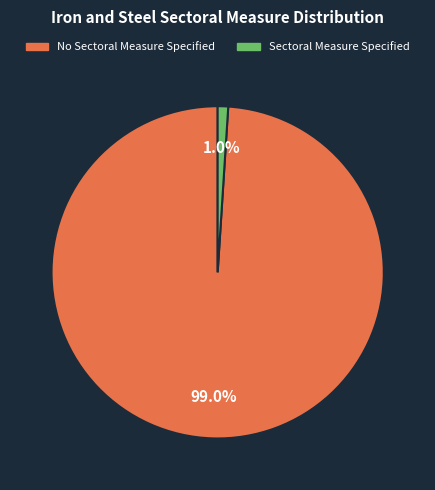

How many segments does this pie chart have?

2